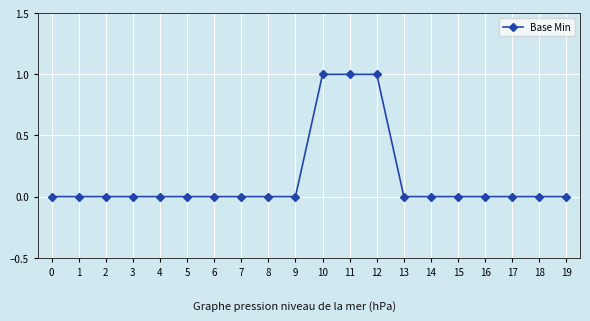

What is the sum of all values?

3